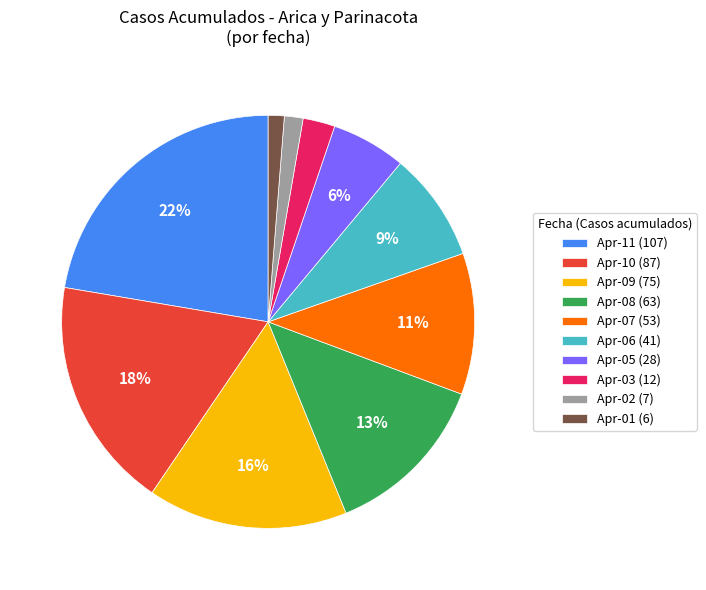

Approximately how many times larger is the value at Apr-07 (53) compared to Apr-10 (87)?

0.6